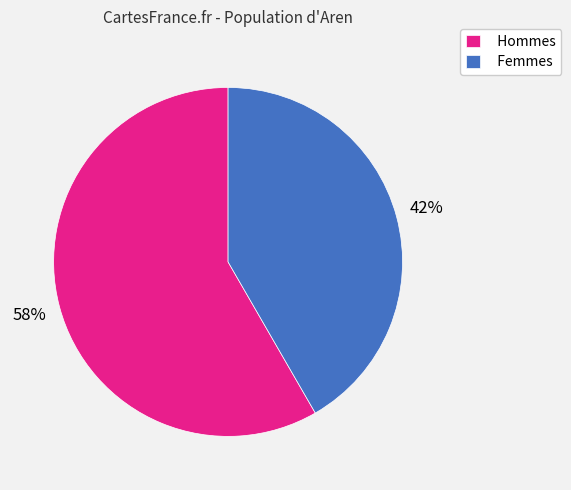

Which category has the smallest portion of the pie?

Femmes